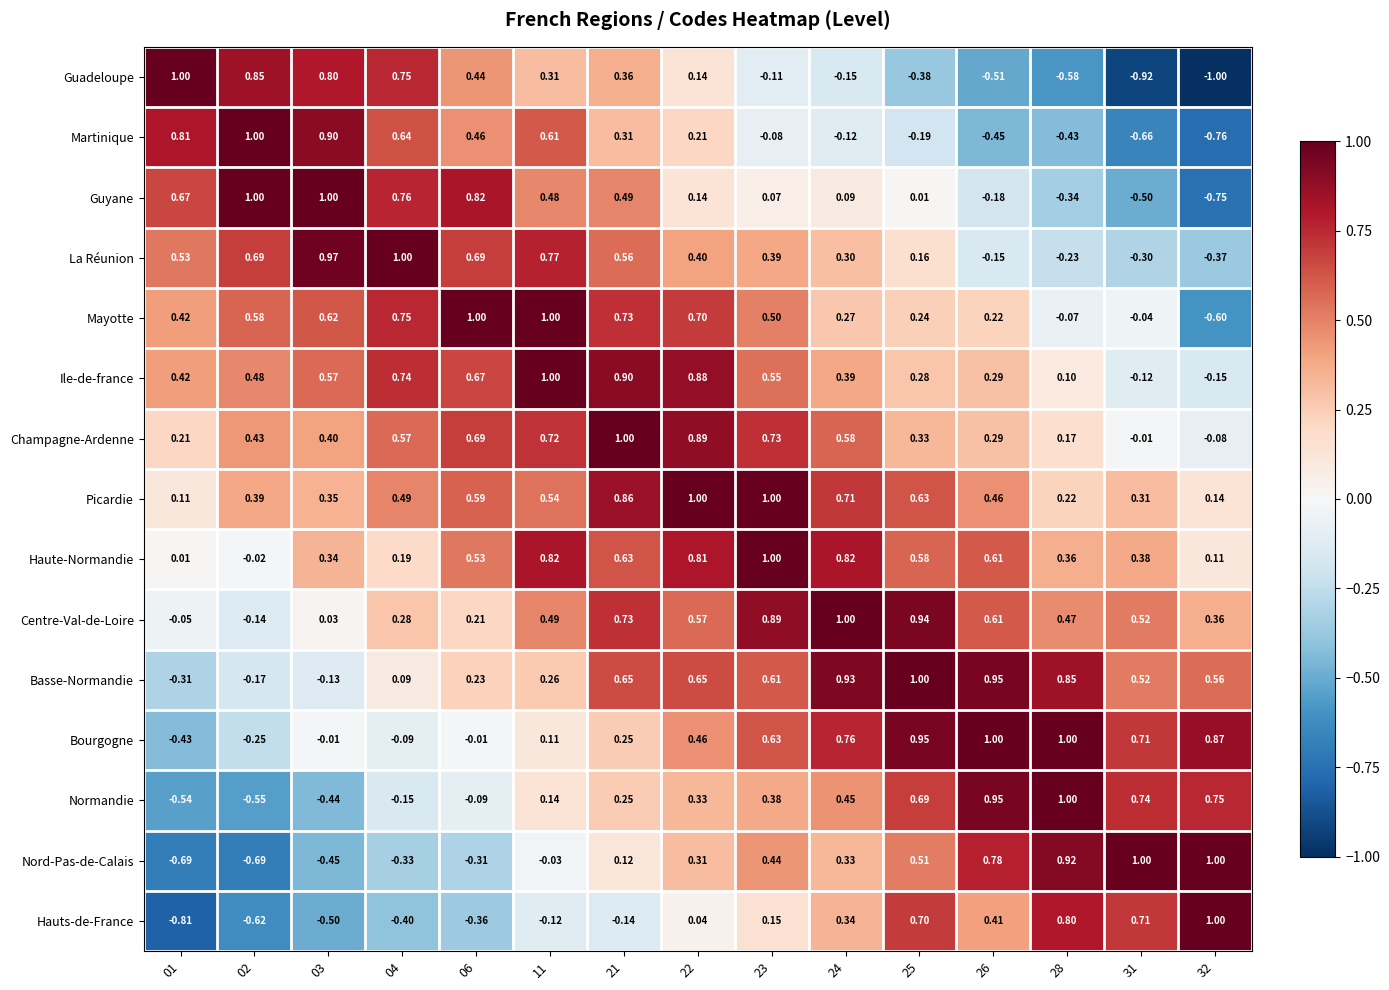

Which series changed the most between 02 and 26?

Normandie